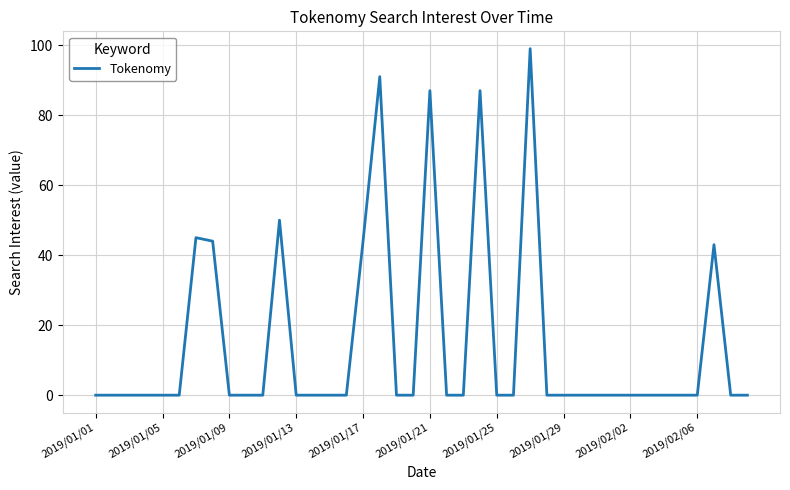

What is the difference between the maximum and minimum values?

99